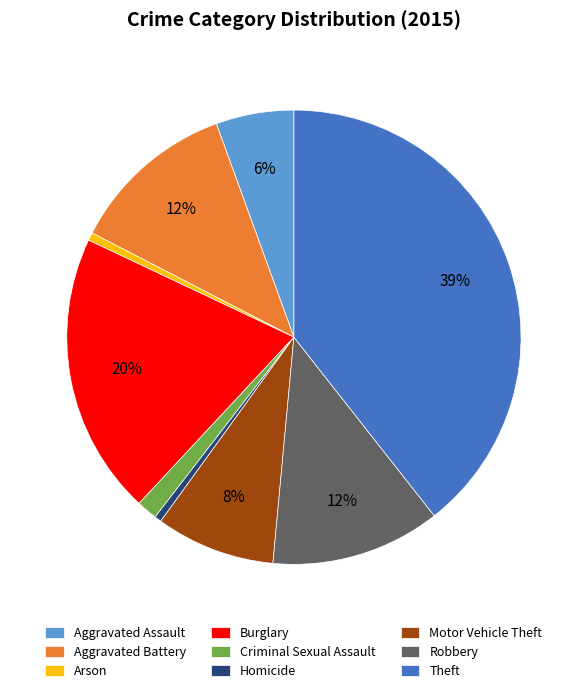

What percentage is the Aggravated Battery slice, to the nearest percent?

12%